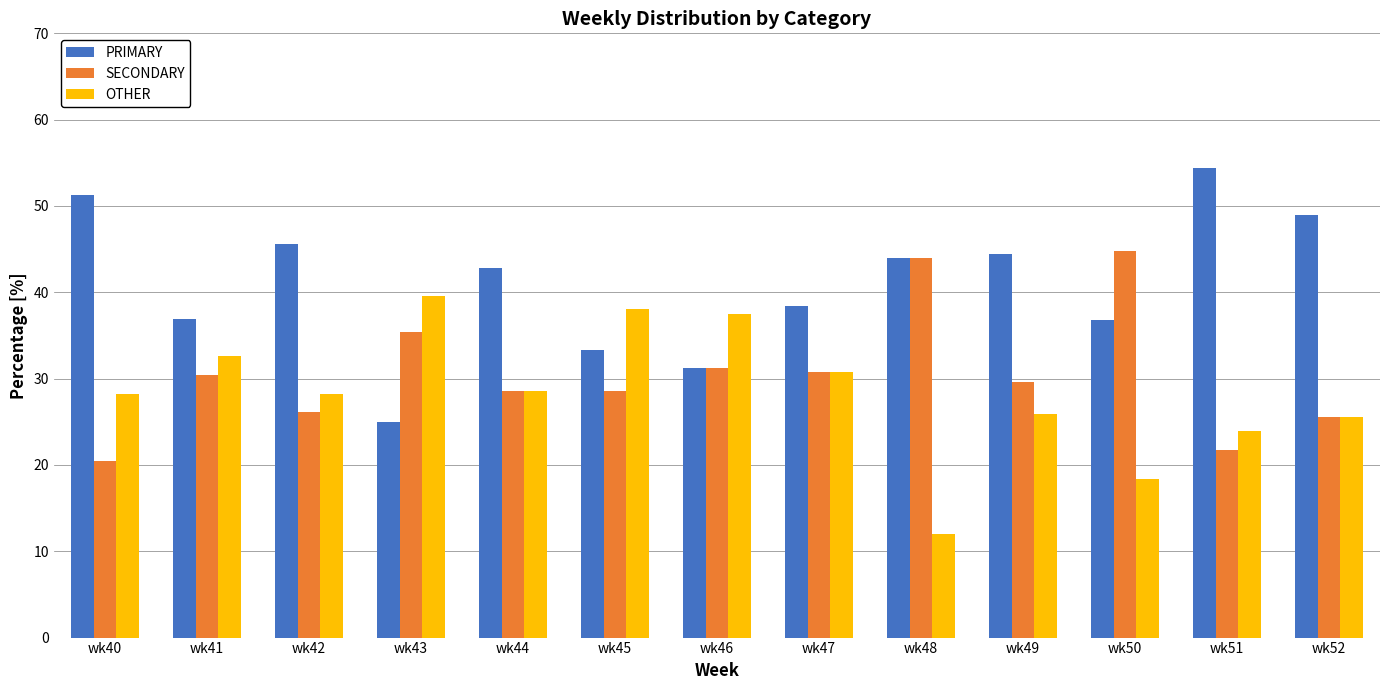

Between wk45 and wk48, which series saw the biggest shift?

OTHER